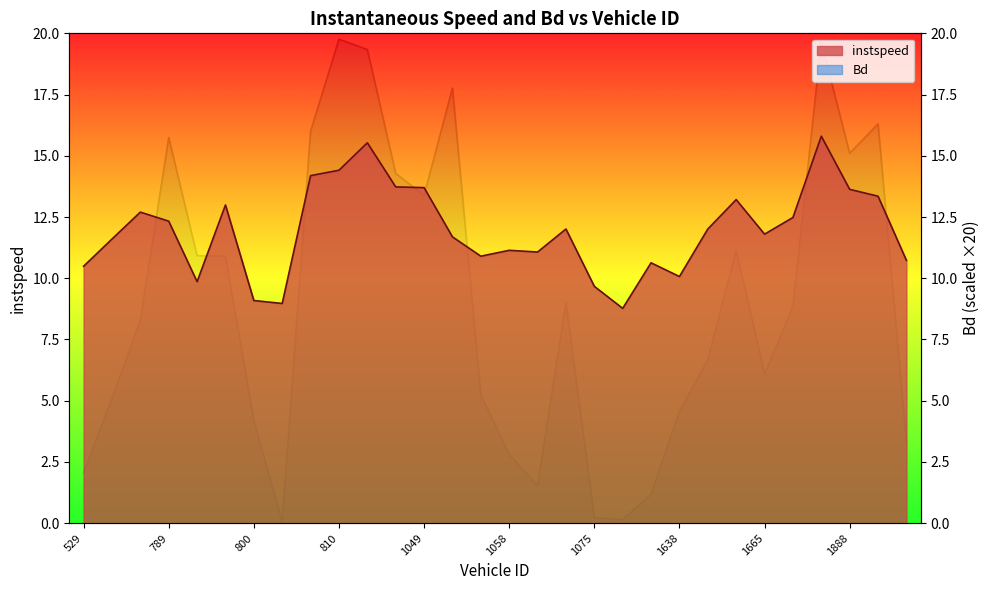

In Bd, how many points are lower than both neighbors (excluding endpoints)?

6